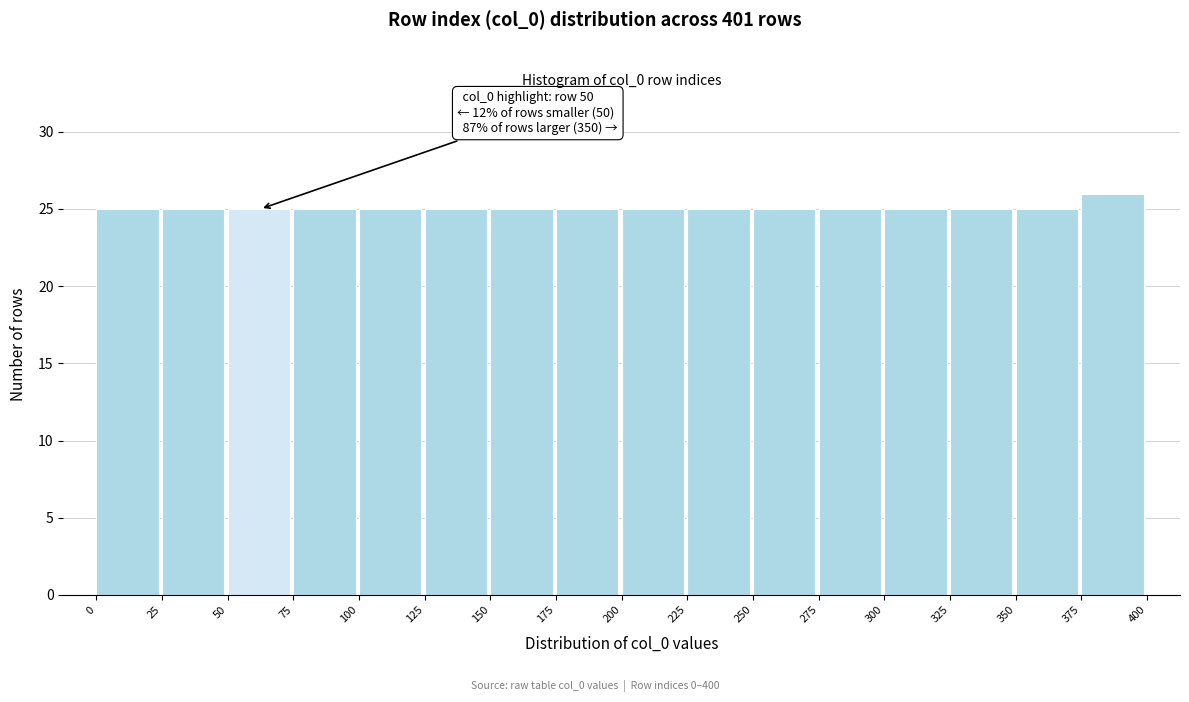

Over which range of the x-axis is the bar tallest?

375 to 400